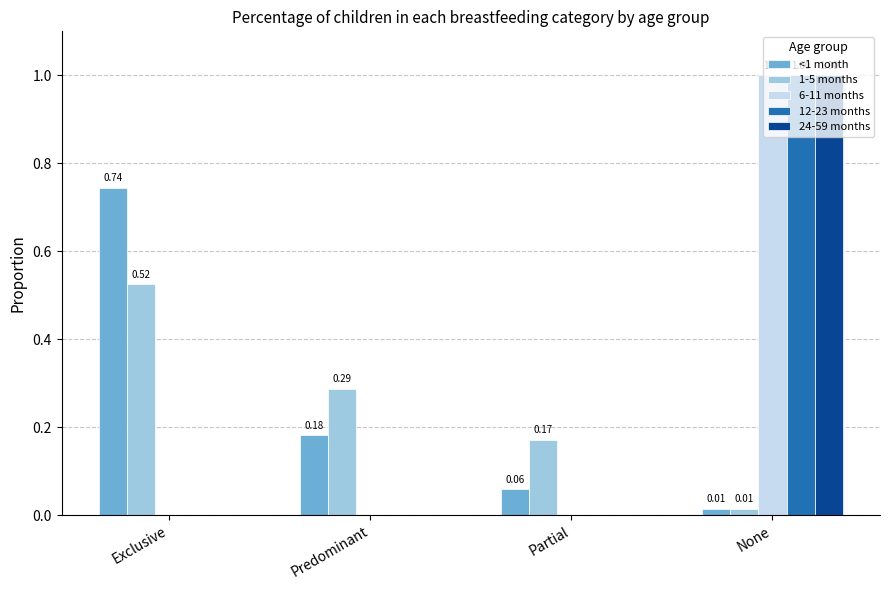

Is the value of <1 month at Exclusive greater than the value of 12-23 months at None?

No